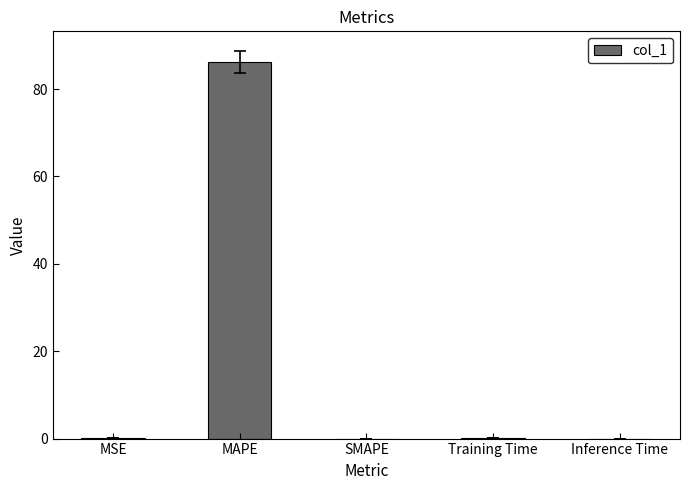

What is the sum of all values?

86.3